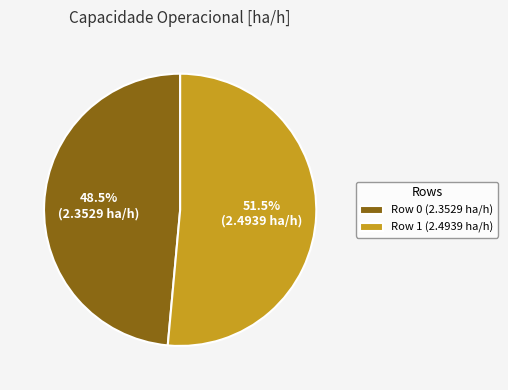

Which slice is the smallest?

Row 0